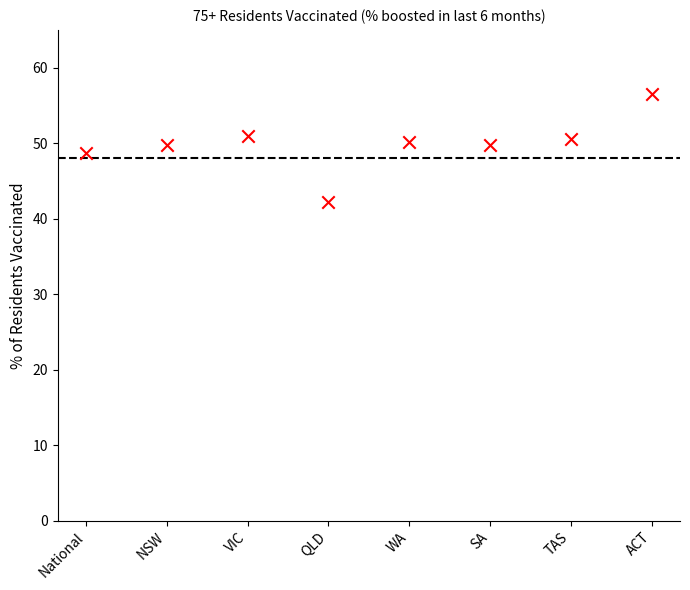

What is the average Y value?

49.8